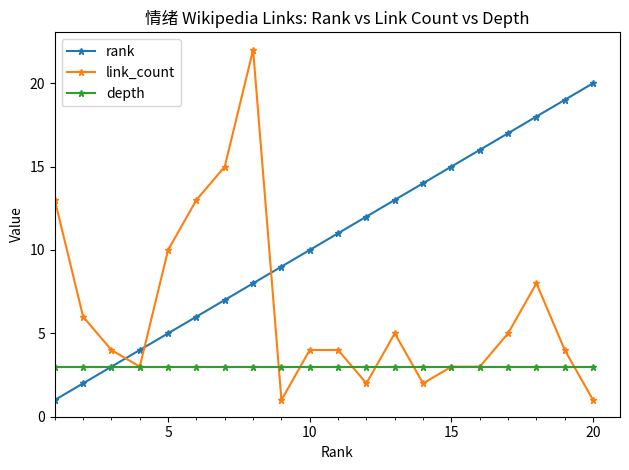

List the series in order of their peak value, lowest first.

depth, rank, link_count